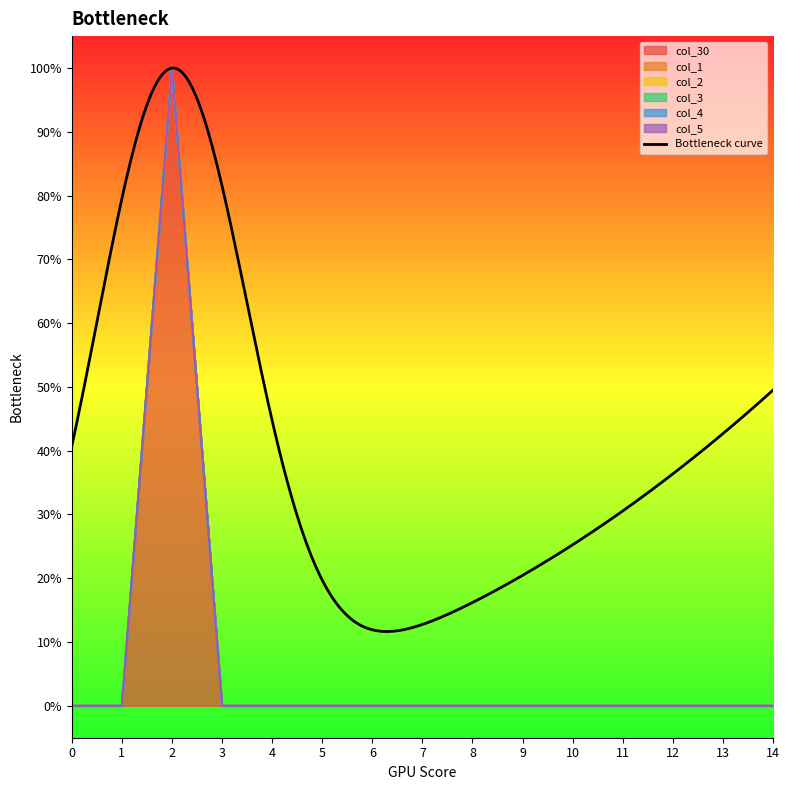

How many lines are shown in the chart?

6